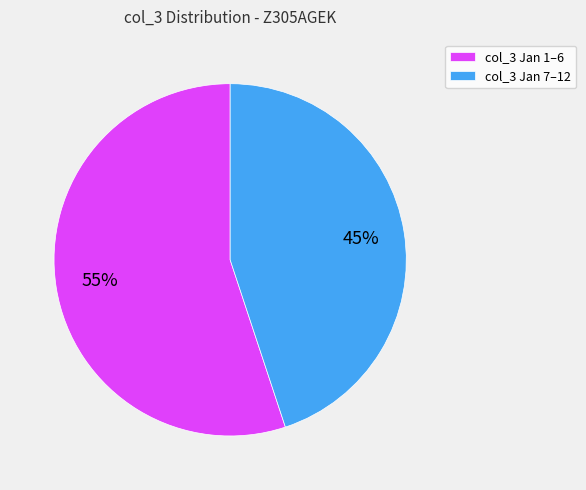

Which category has the smallest portion of the pie?

col_3 Jan 7–12